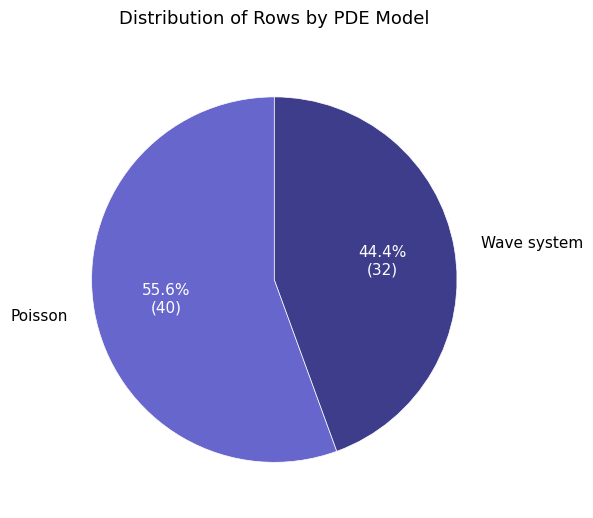

Does Poisson represent more than half of the total?

Yes